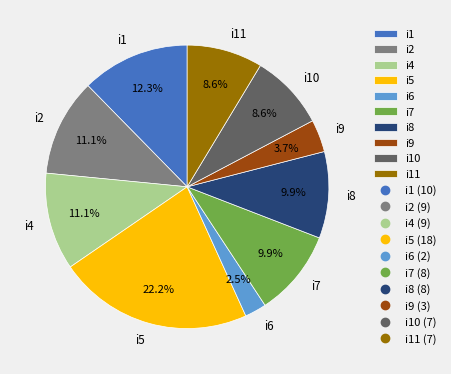

To the nearest percent, what percentage of the pie is i9?

4%